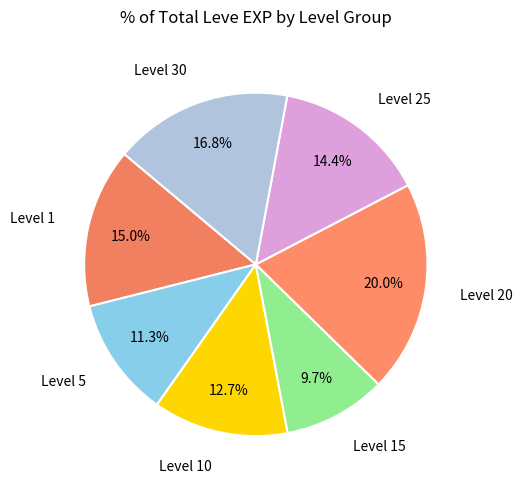

What is the ratio of the value at Level 15 to the value at Level 10?

0.8